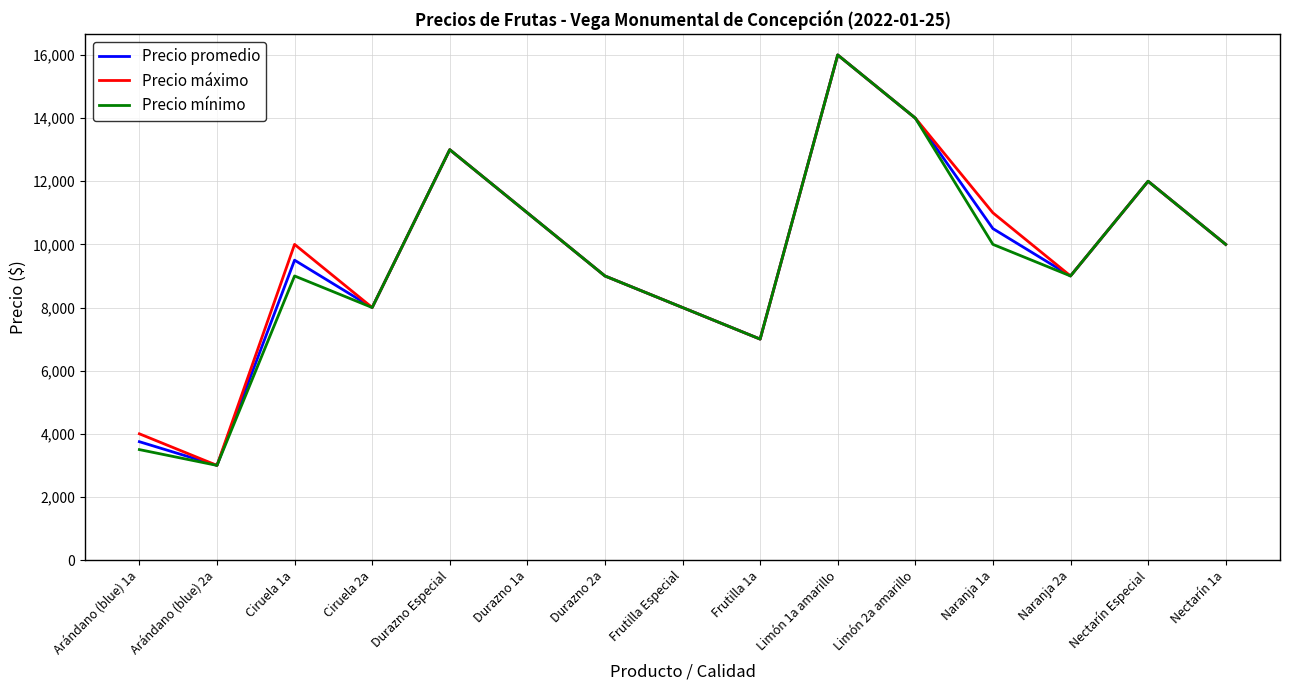

Reading left to right, extract all data points from this chart.

Precio promedio: 3750	3000	9500	8000	13000	11000	9000	8000	7000	16000	14000	10500	9000	12000	10000
Precio máximo: 4000	3000	10000	8000	13000	11000	9000	8000	7000	16000	14000	11000	9000	12000	10000
Precio mínimo: 3500	3000	9000	8000	13000	11000	9000	8000	7000	16000	14000	10000	9000	12000	10000